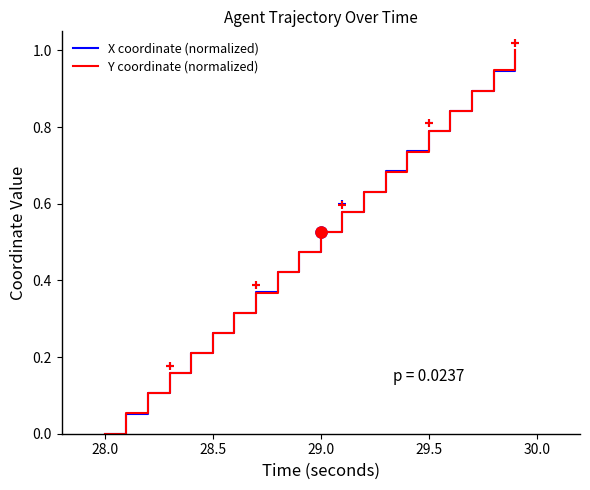

How many lines are shown in the chart?

2